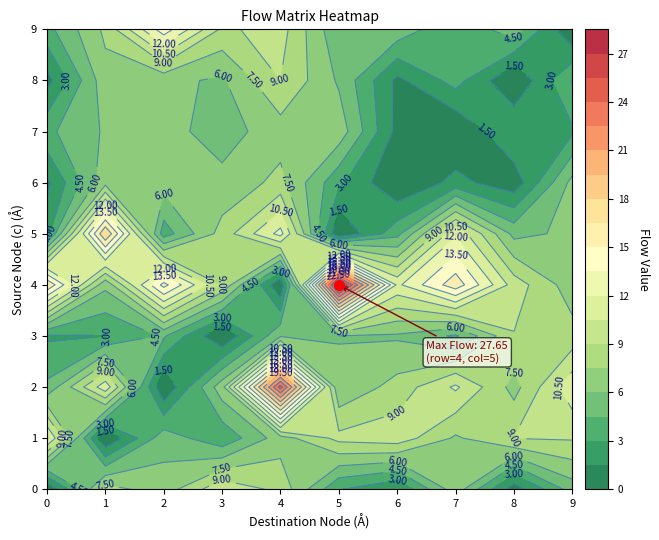

How many values in 7 are above zero?

9